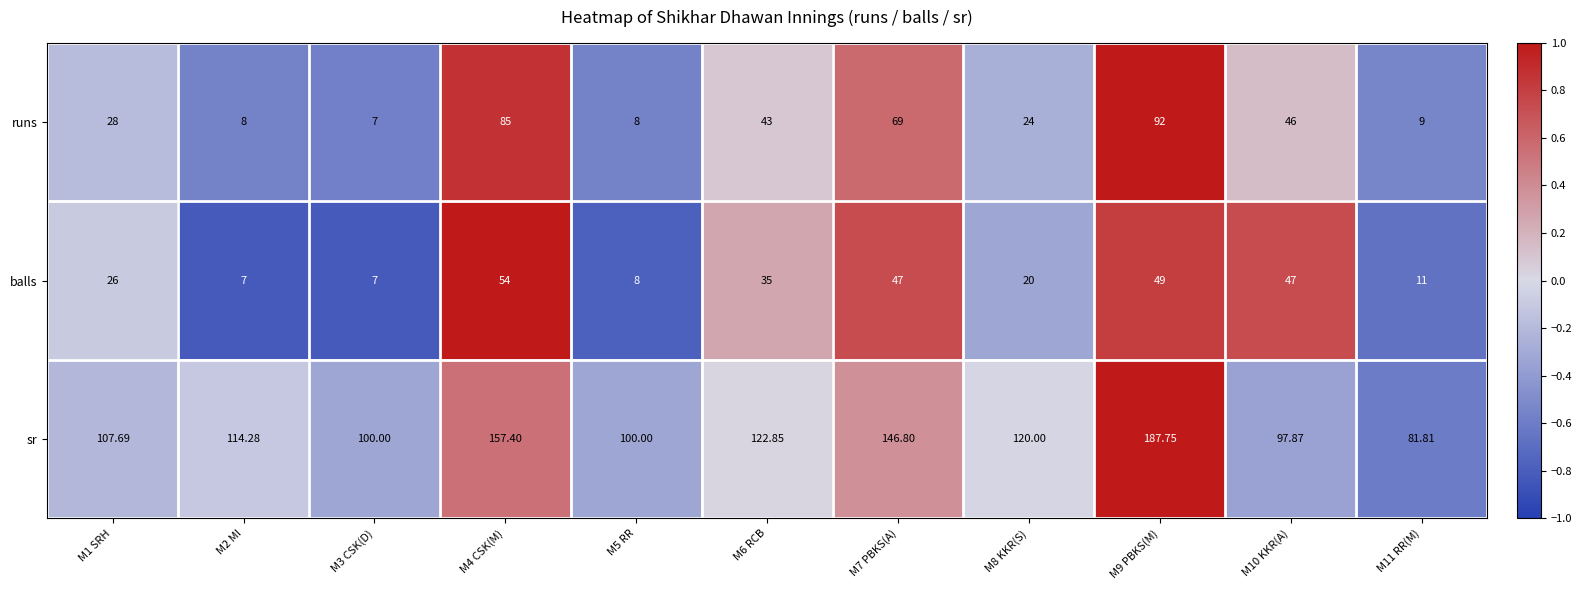

Which series has the widest spread of values?

sr